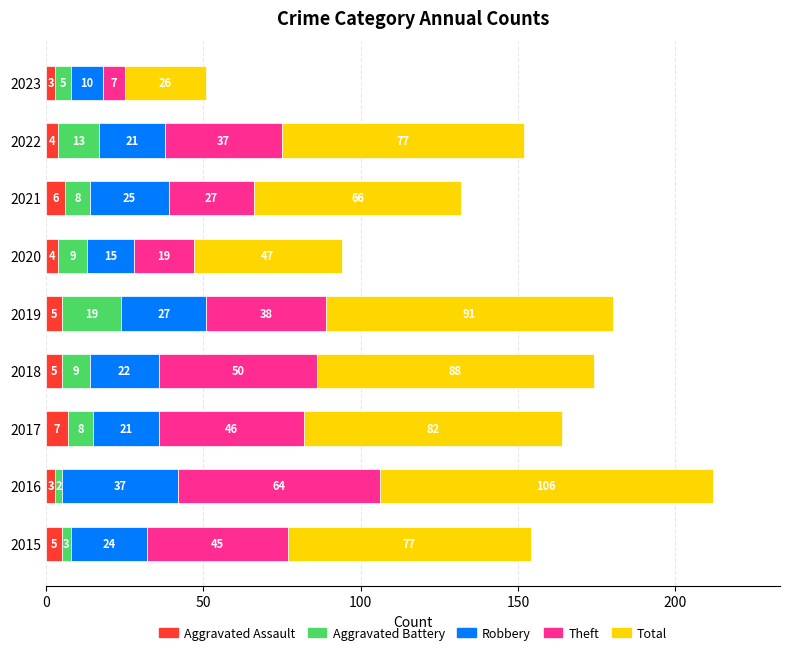

What is the minimum value for Aggravated Assault?

3